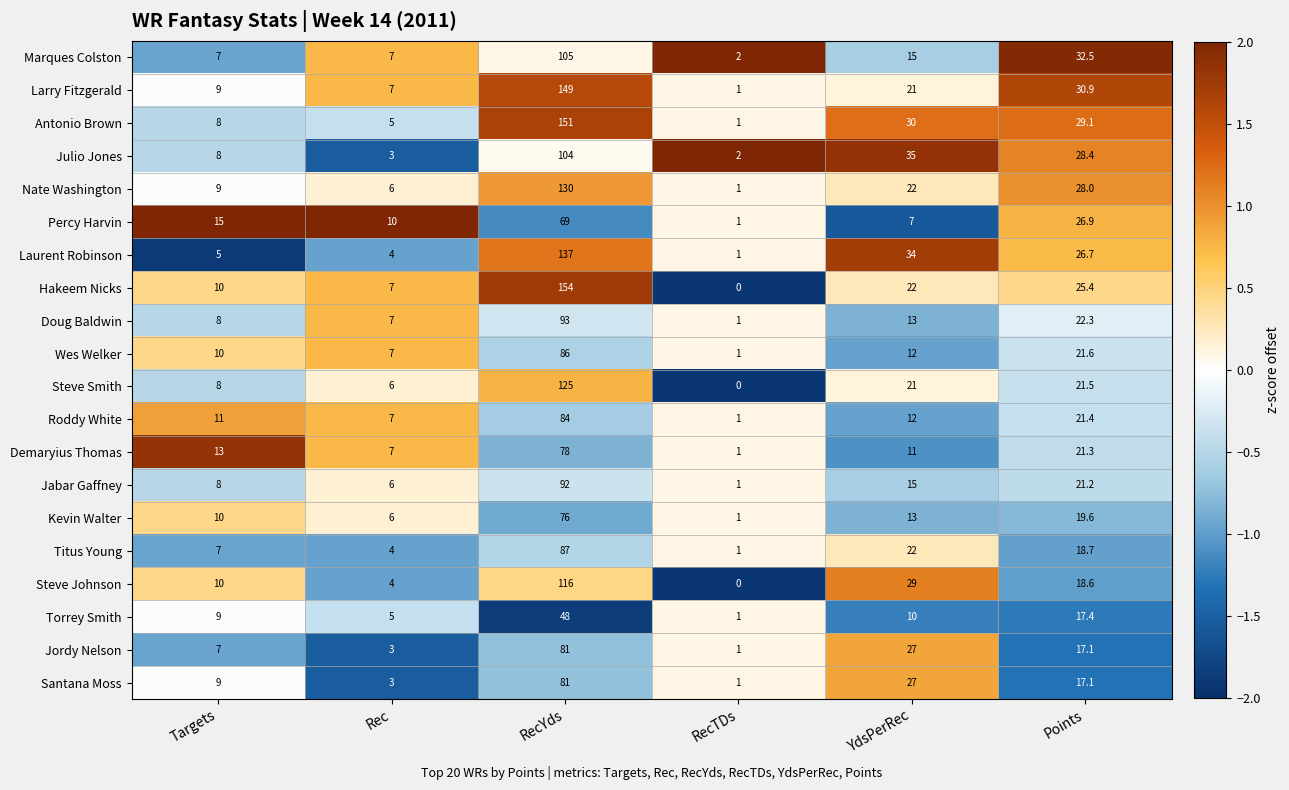

Where does the Marques Colston series first go above 15?

RecYds